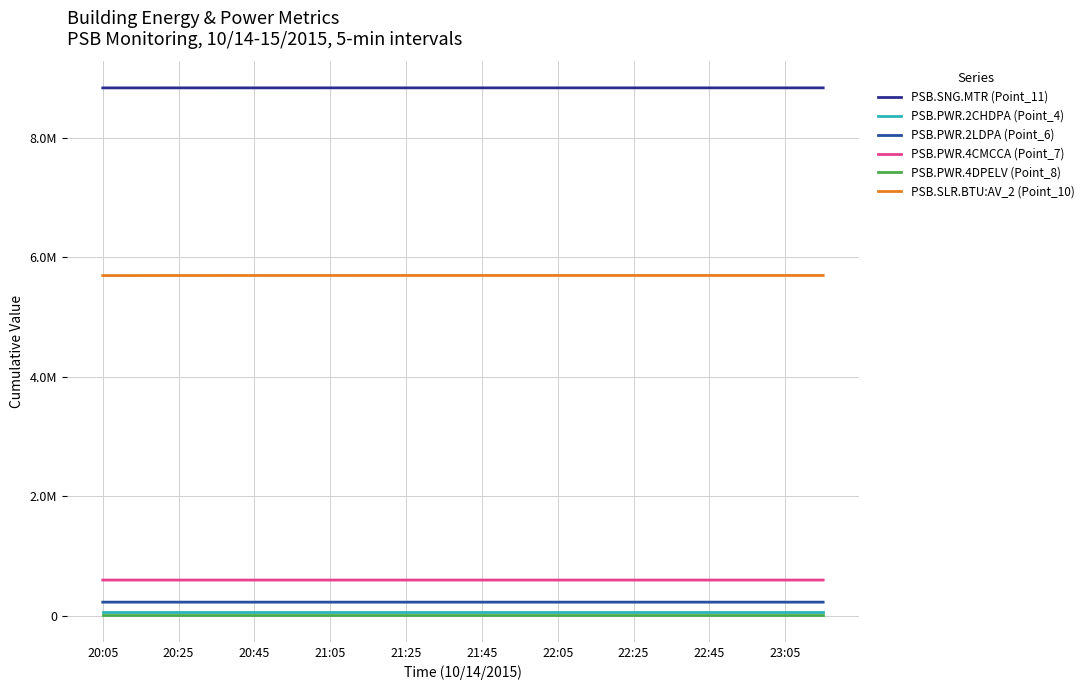

What are all the series names shown in the legend?

PSB.SNG.MTR (Point_11), PSB.PWR.2CHDPA (Point_4), PSB.PWR.2LDPA (Point_6), PSB.PWR.4CMCCA (Point_7), PSB.PWR.4DPELV (Point_8), PSB.SLR.BTU:AV_2 (Point_10)